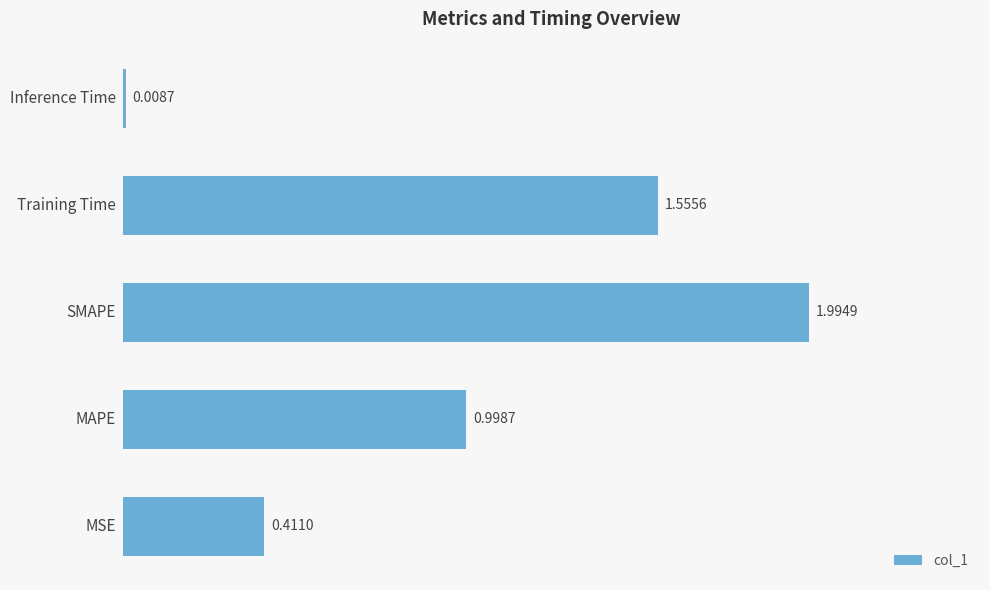

What is the difference between the maximum and minimum values?

2.0